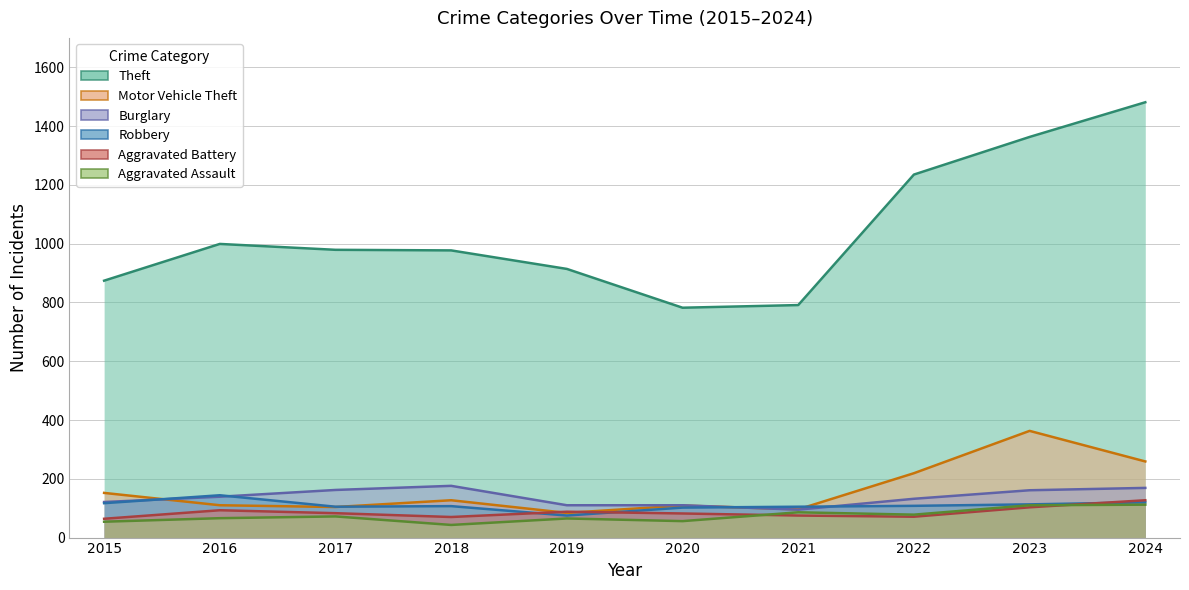

What are all the series names shown in the legend?

Theft, Motor Vehicle Theft, Burglary, Robbery, Aggravated Battery, Aggravated Assault